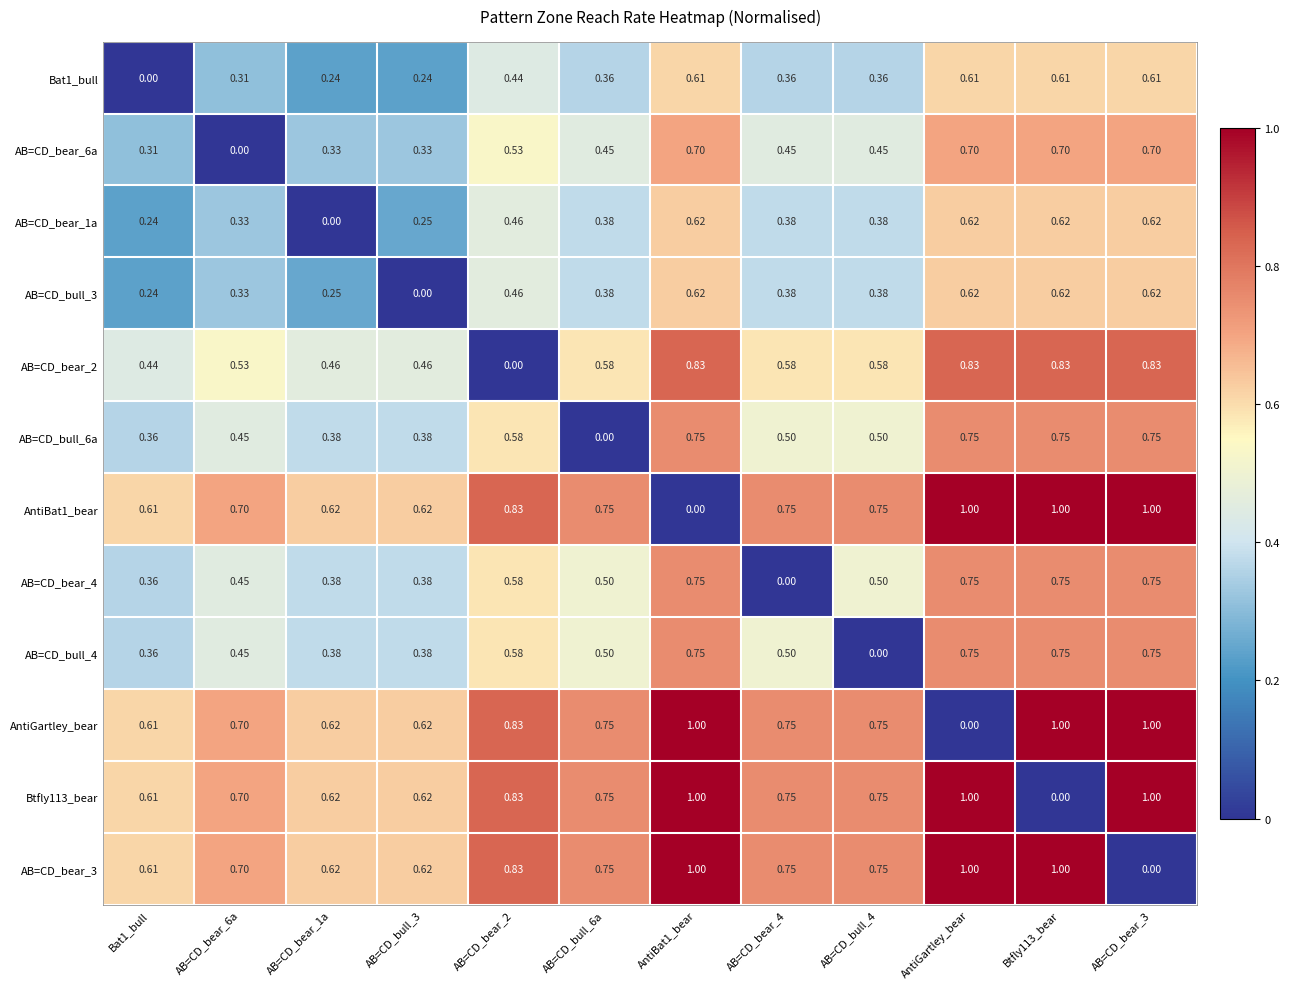

Rank the series by their maximum value, from highest to lowest.

AntiBat1_bear, AntiGartley_bear, Btfly113_bear, AB=CD_bear_3, AB=CD_bear_2, AB=CD_bull_6a, AB=CD_bear_4, AB=CD_bull_4, AB=CD_bear_6a, AB=CD_bear_1a, AB=CD_bull_3, Bat1_bull